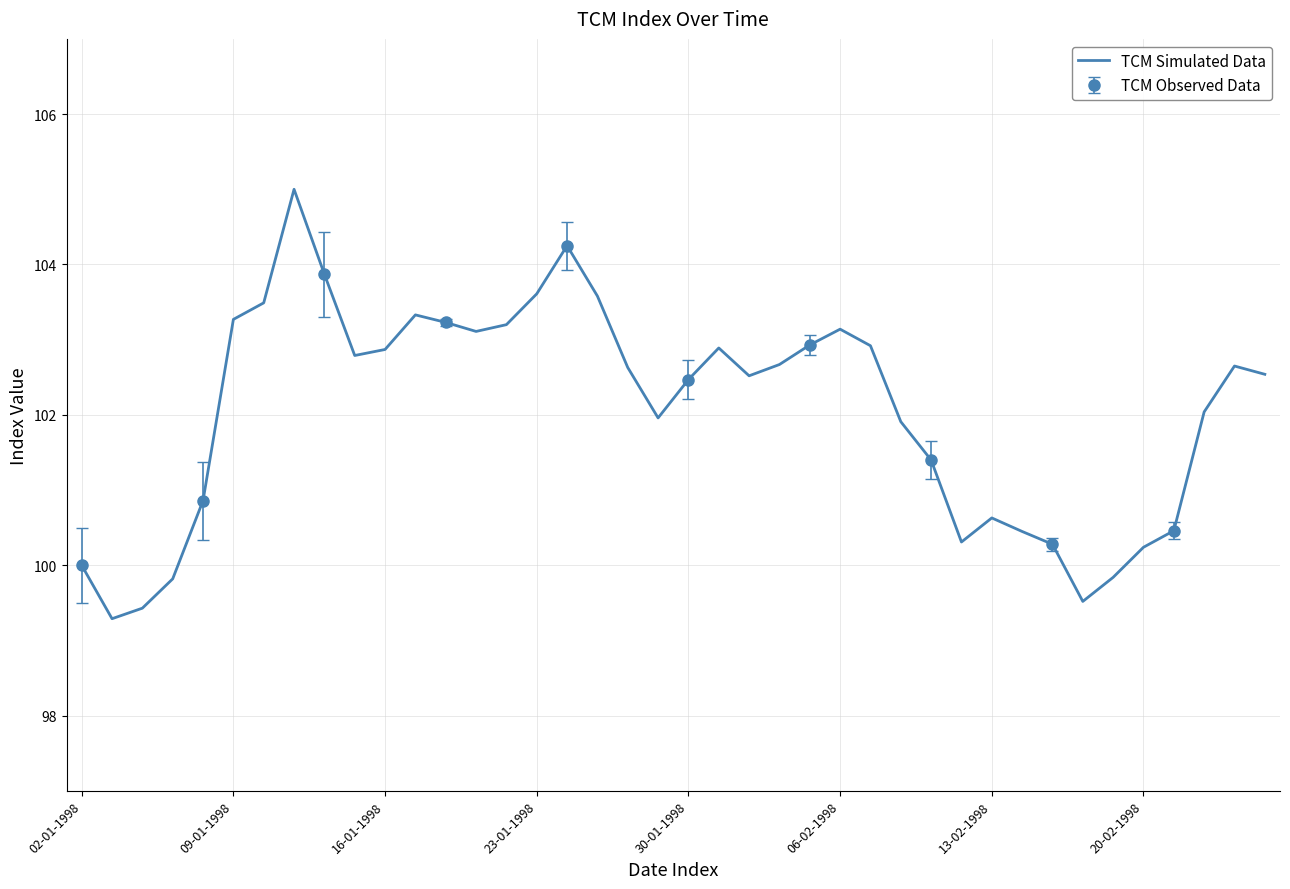

What is the lowest value of the TCM Simulated Data series?

99.3